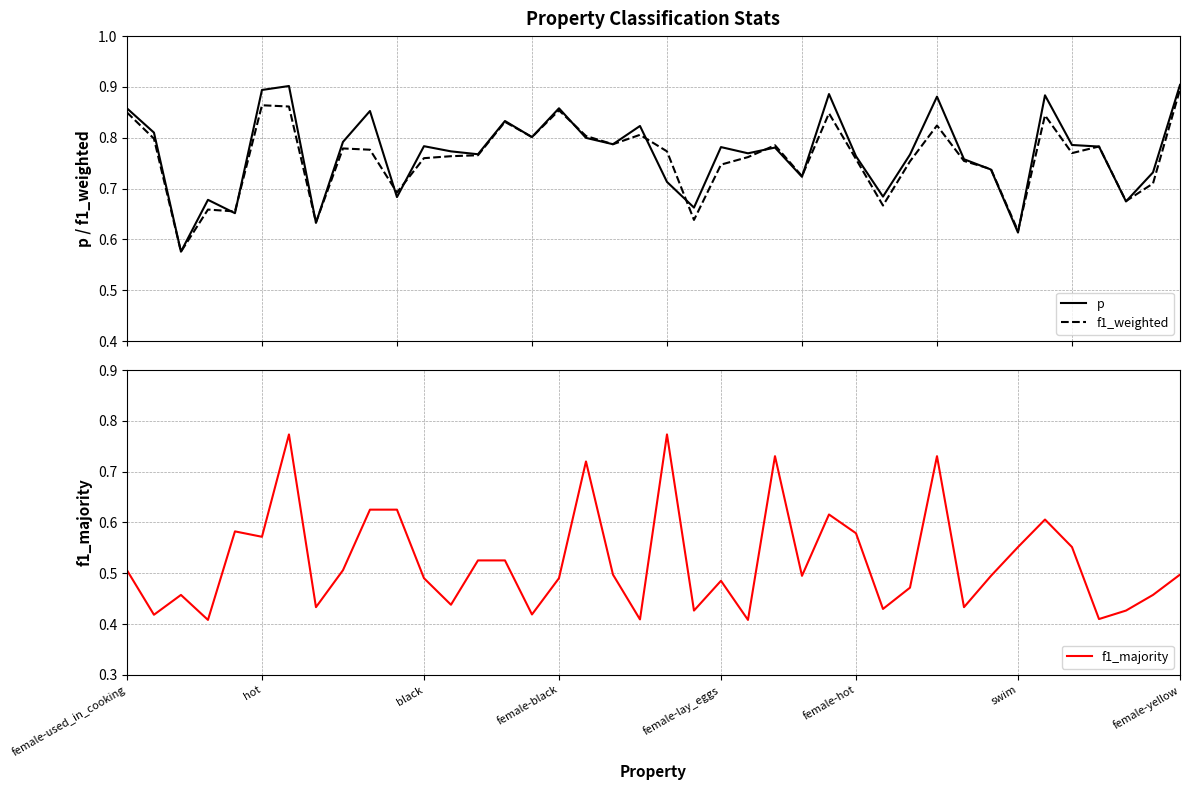

What position from the right is 9?

31